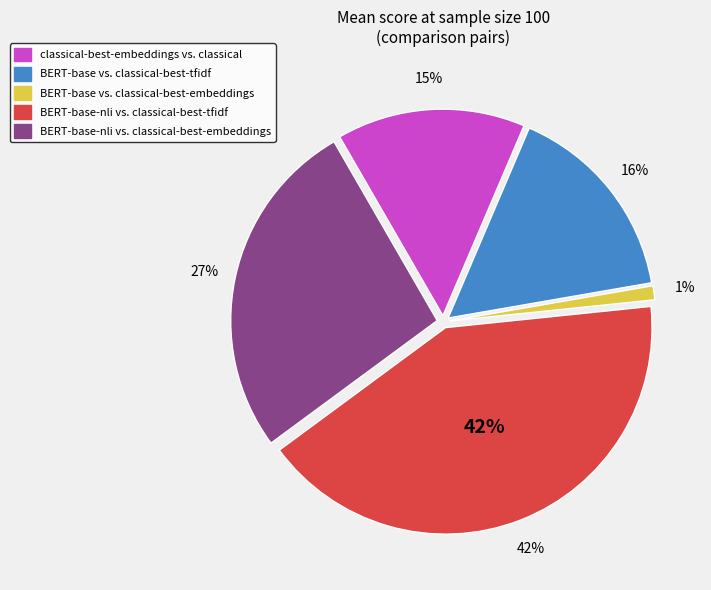

Rank the categories by value from lowest to highest.

BERT-base vs. classical-best-embeddings, classical-best-embeddings vs. classical, BERT-base vs. classical-best-tfidf, BERT-base-nli vs. classical-best-embeddings, BERT-base-nli vs. classical-best-tfidf